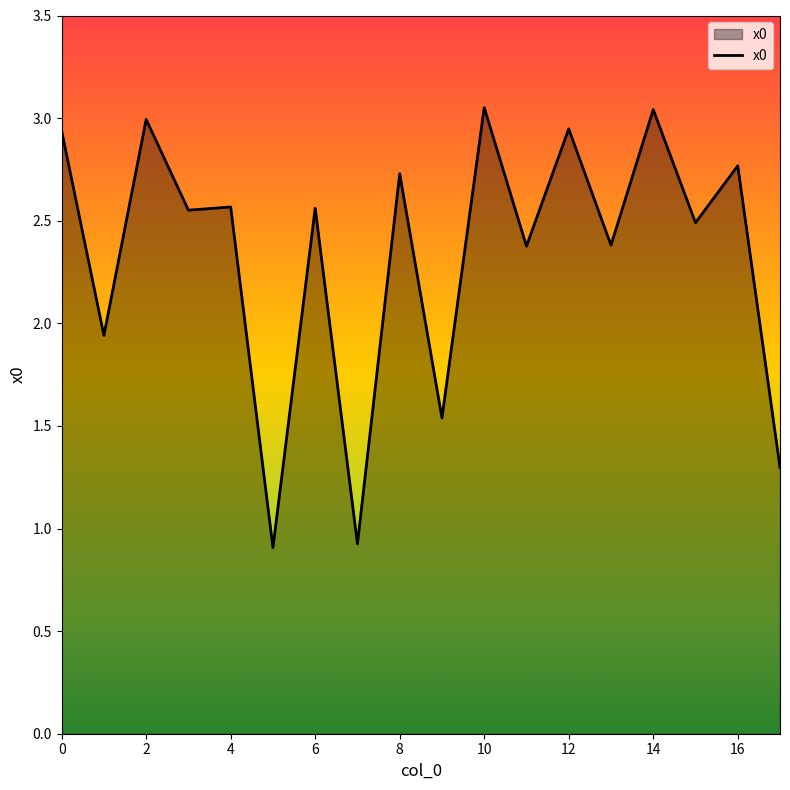

What is the difference between the maximum and minimum values?

2.1